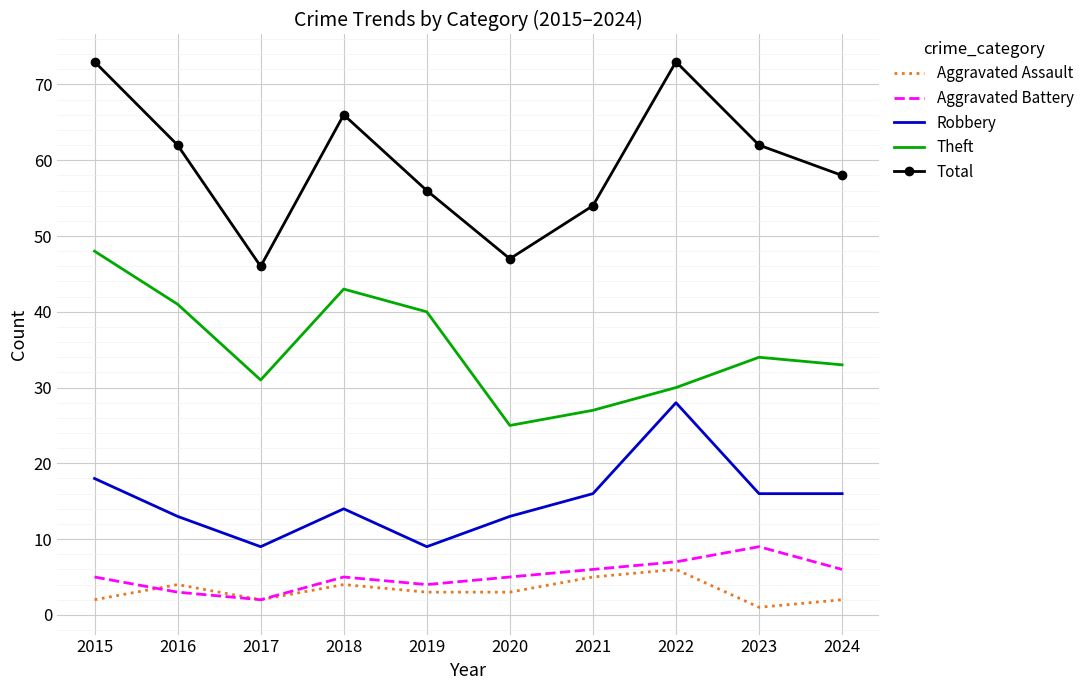

What is the average value of the Total series?

60